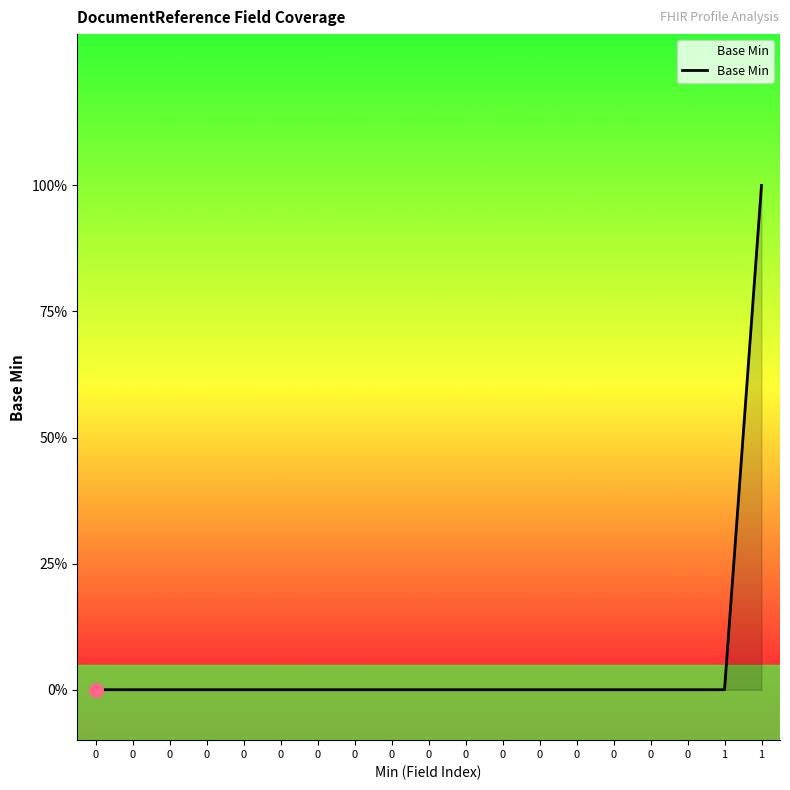

Is this an area chart (filled region under the line)?

Yes